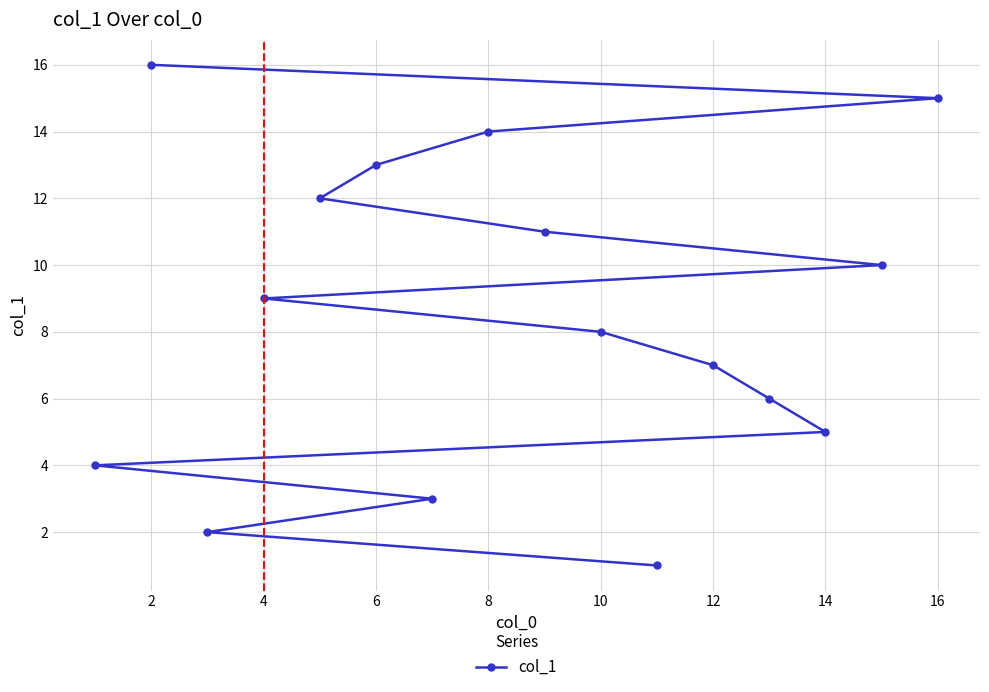

At which label is the value closest to 8?

10